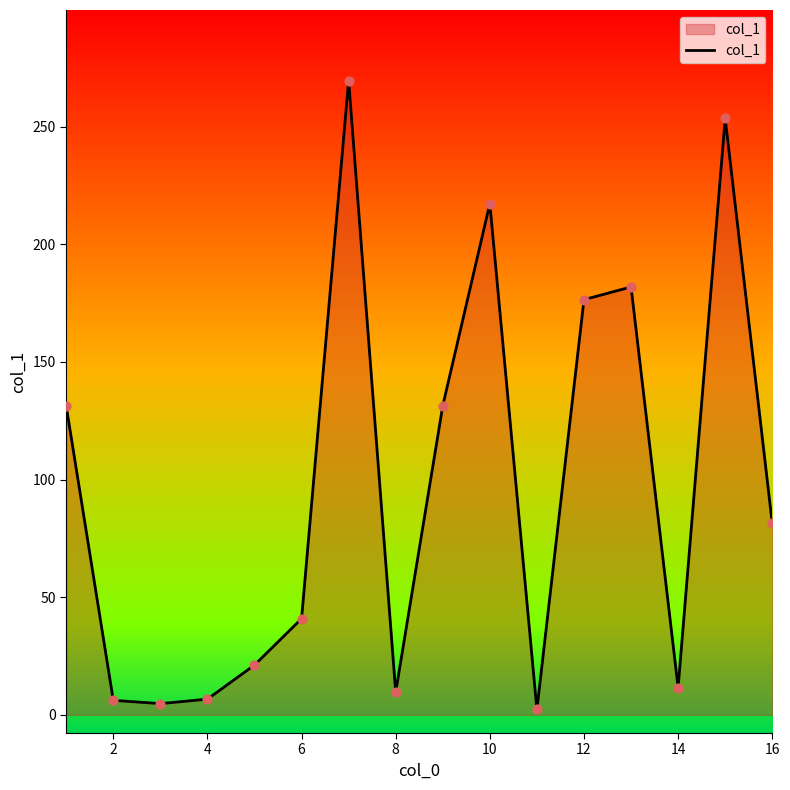

What is the difference between the maximum and minimum values?

267.3